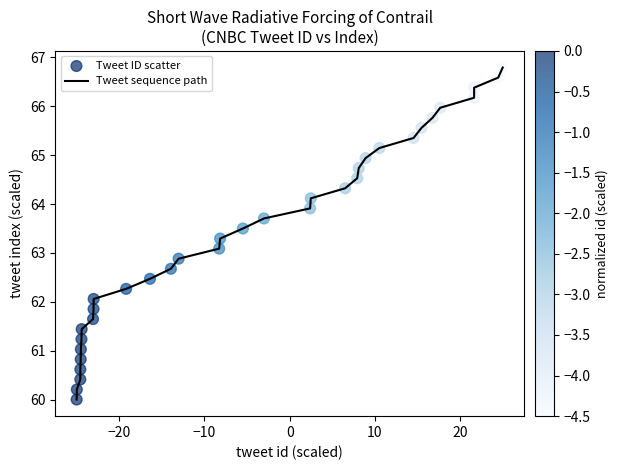

What is the difference between the maximum and minimum values?

6.8